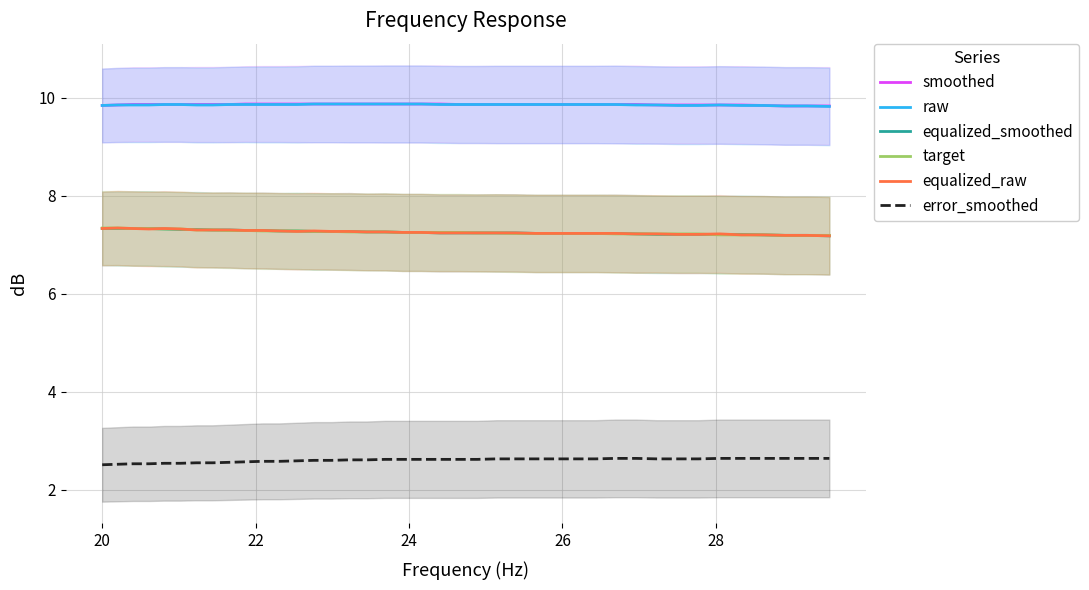

What is the lowest value of the error_smoothed series?

2.5